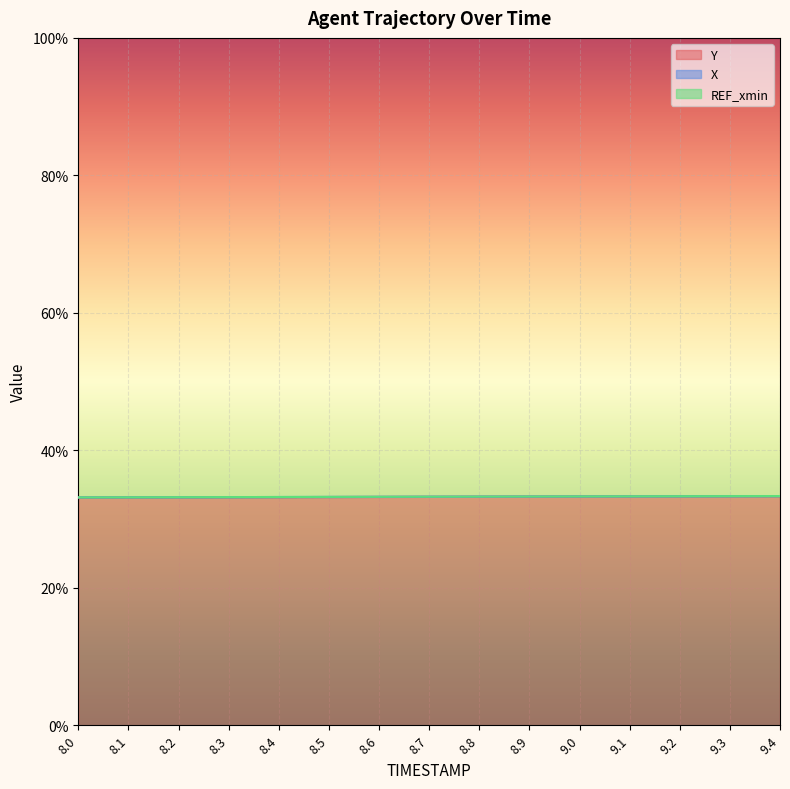

What is the sum of the Y values at 9.3 and 8.4?

66.5